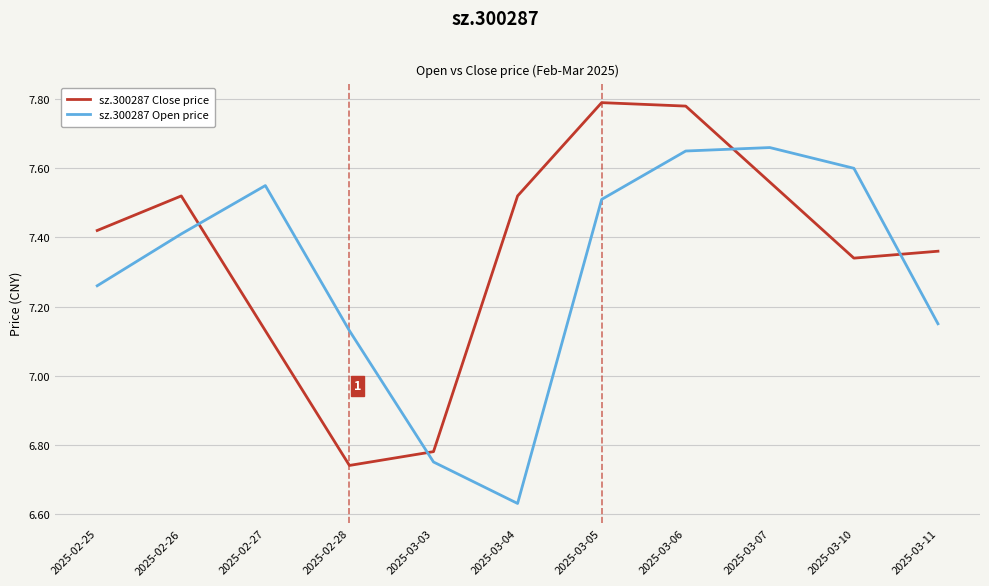

What is the difference between the maximum and second lowest values in the sz.300287 Open price series?

0.9